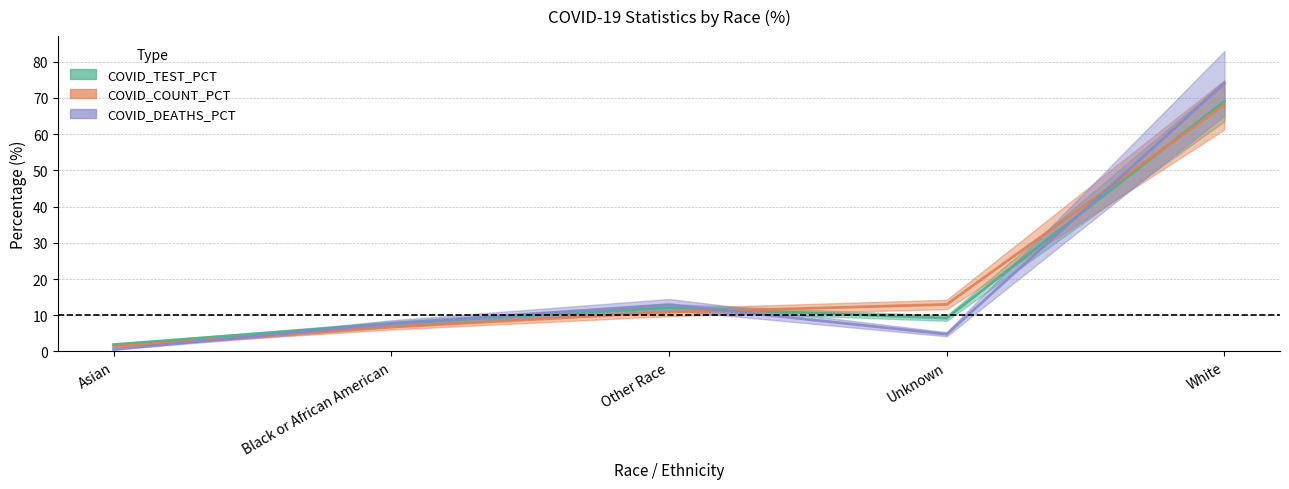

Does the chart display data point markers on the line(s)?

No